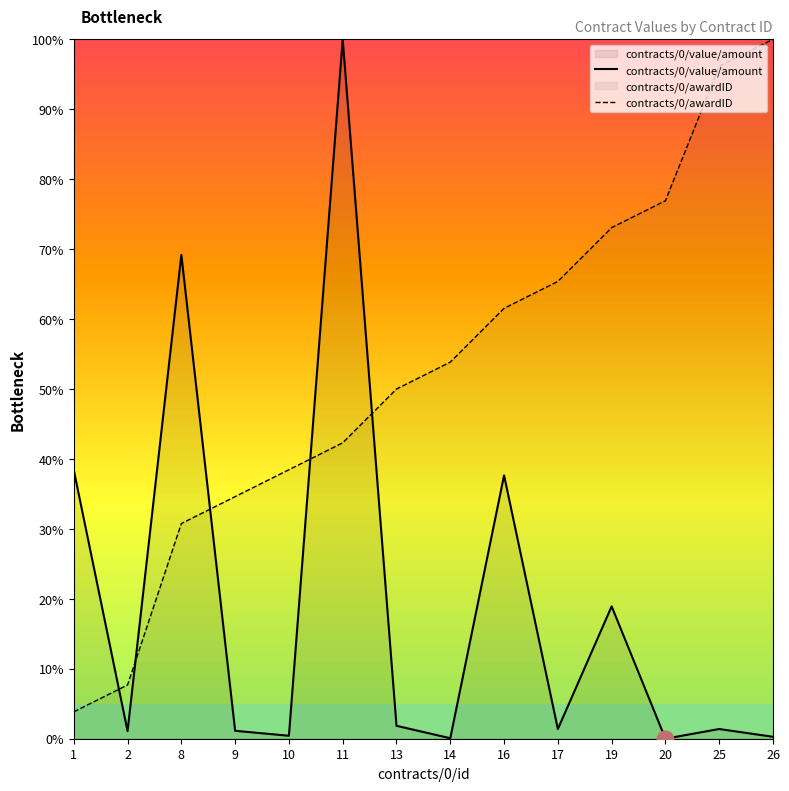

What are all the series names shown in the legend?

contracts/0/value/amount, contracts/0/awardID